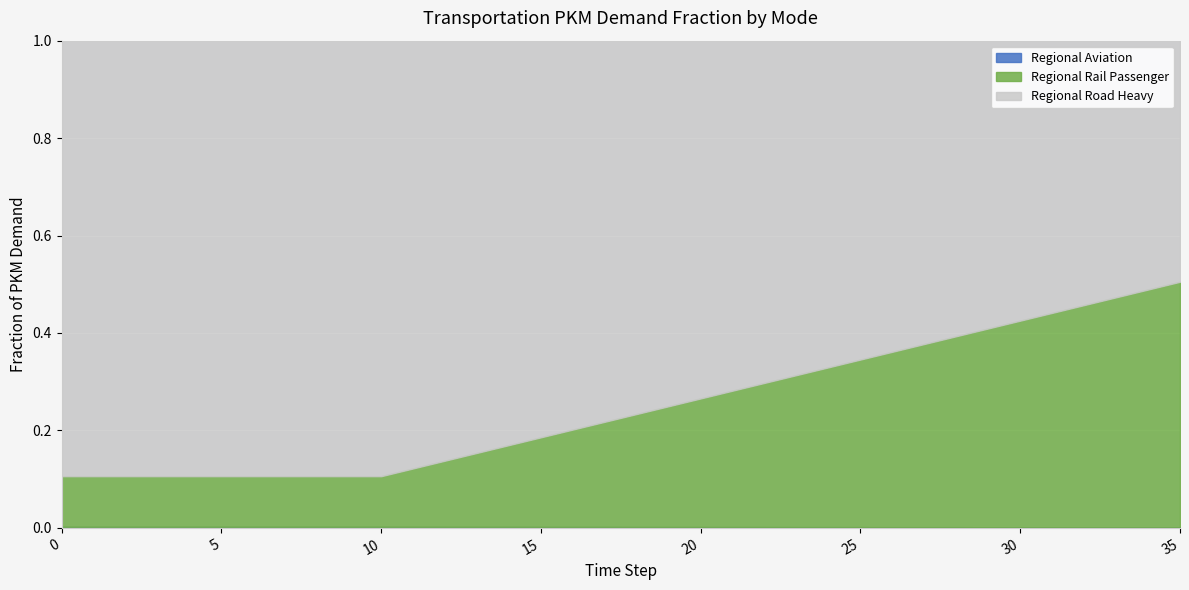

True or false: Regional Rail Passenger has more than 0 interior local peaks.

False